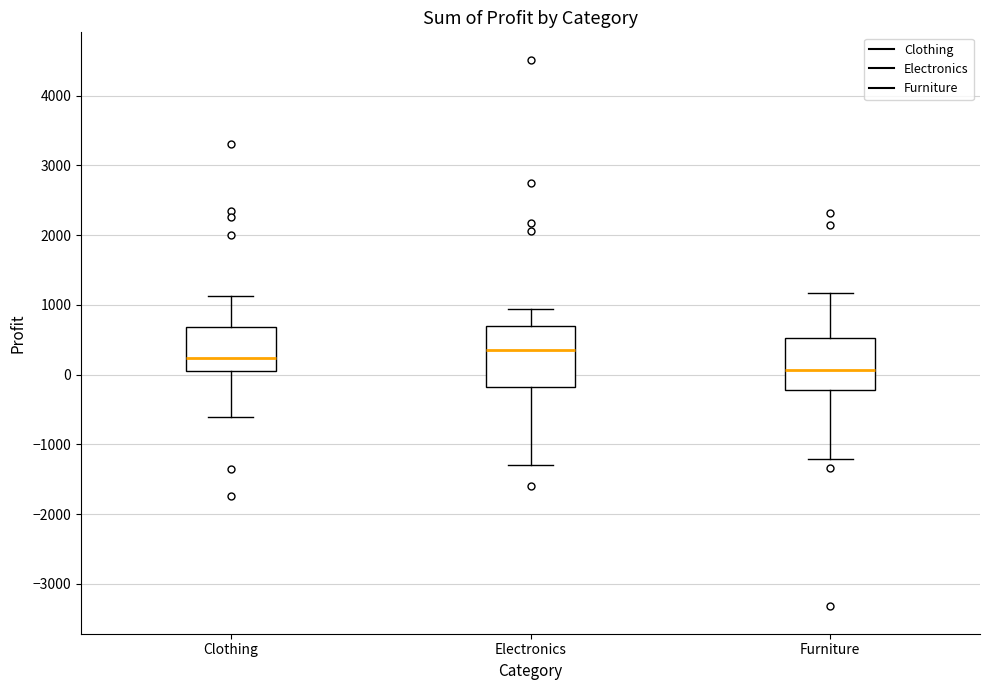

Comparing the boxes themselves (not the whiskers), which one is the tallest?

Electronics